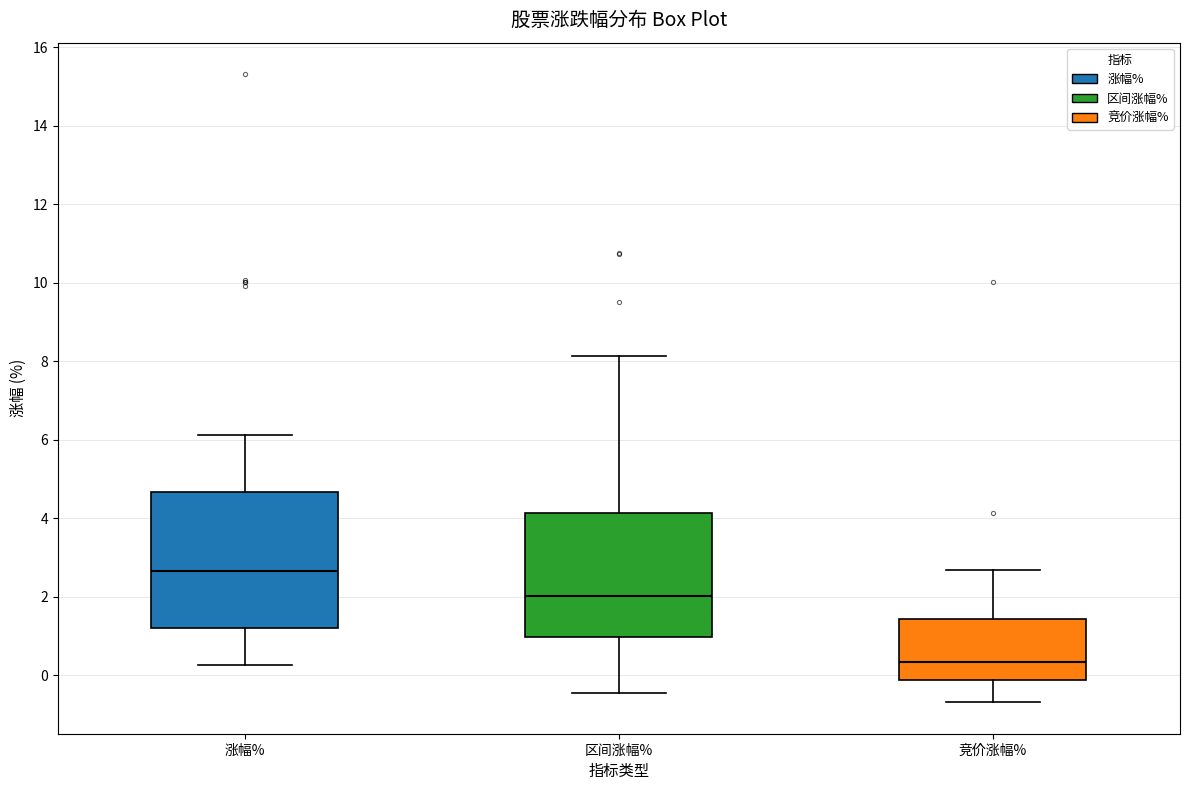

Reading left to right, read every box against the y-axis: the position of its median line, the range the box covers, and the ends of its whiskers. The values are not printed on the chart, so give them approximately, as read against the axis.

涨幅%: median 2.6, box 1.2 to 4.6, whiskers 0.2 to 6.2
区间涨幅%: median 2.0, box 1.0 to 4.2, whiskers -0.4 to 8.2
竞价涨幅%: median 0.4, box -0.2 to 1.4, whiskers -0.6 to 2.6